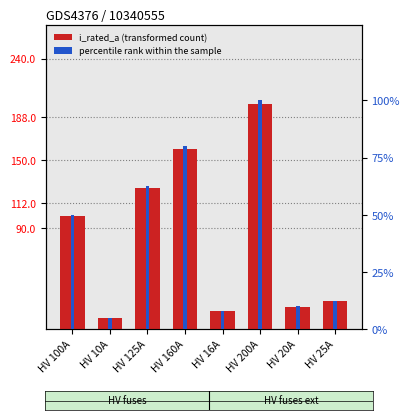

At which label does percentile rank within the sample reach its peak?

HV 200A